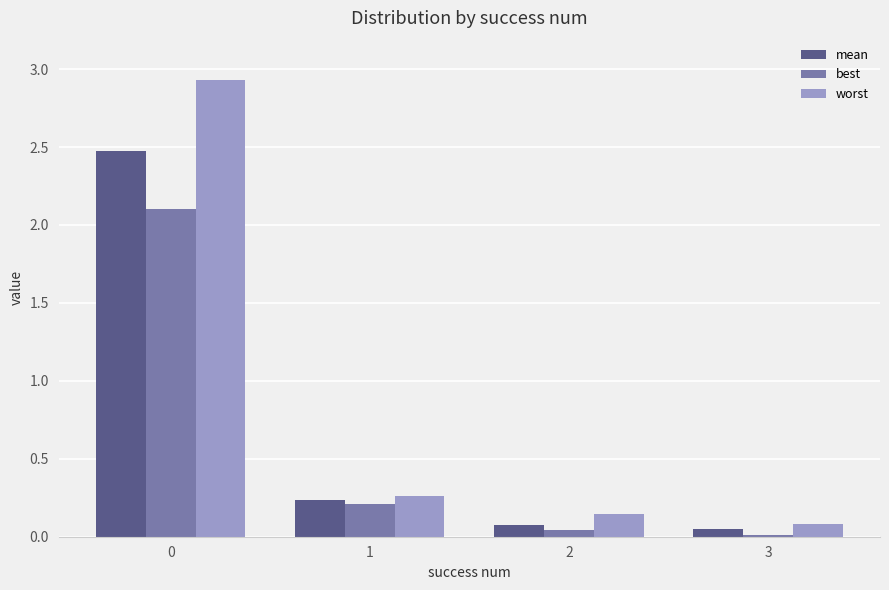

Which series changed the most between 0 and 3?

worst